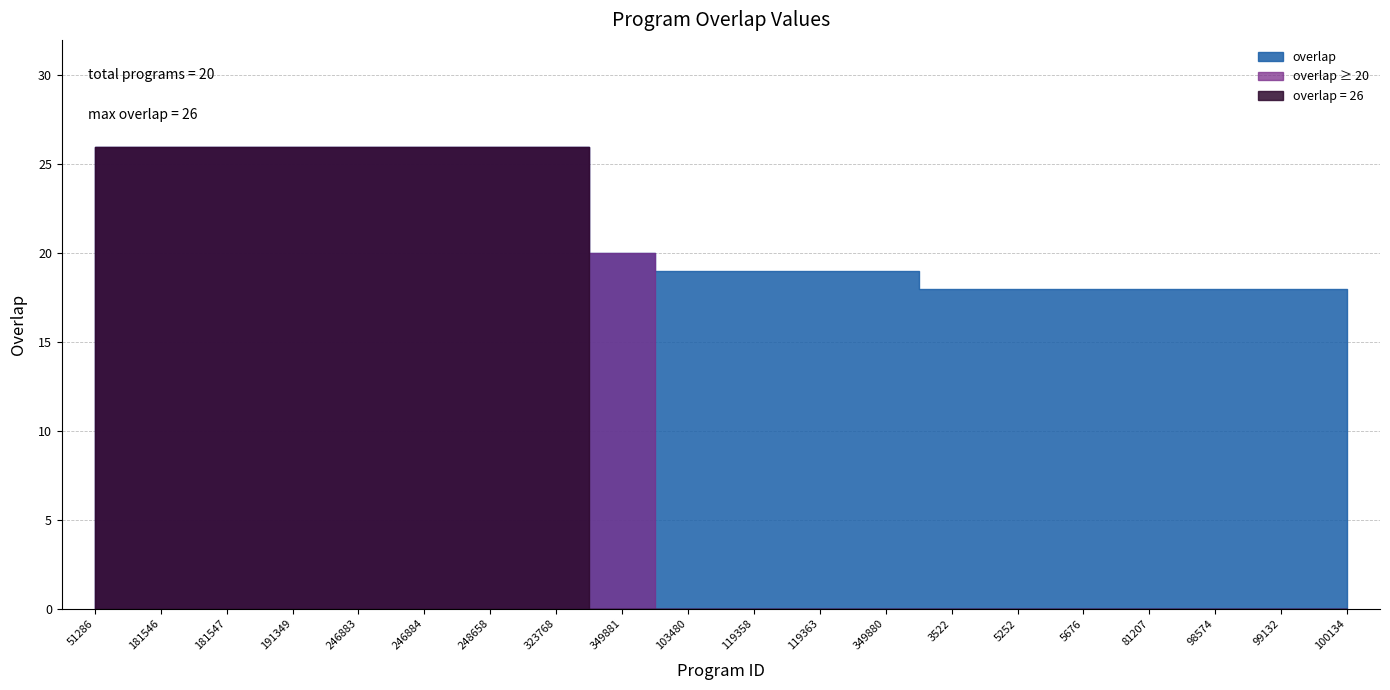

What is the label of the 7th point from the left?

248658